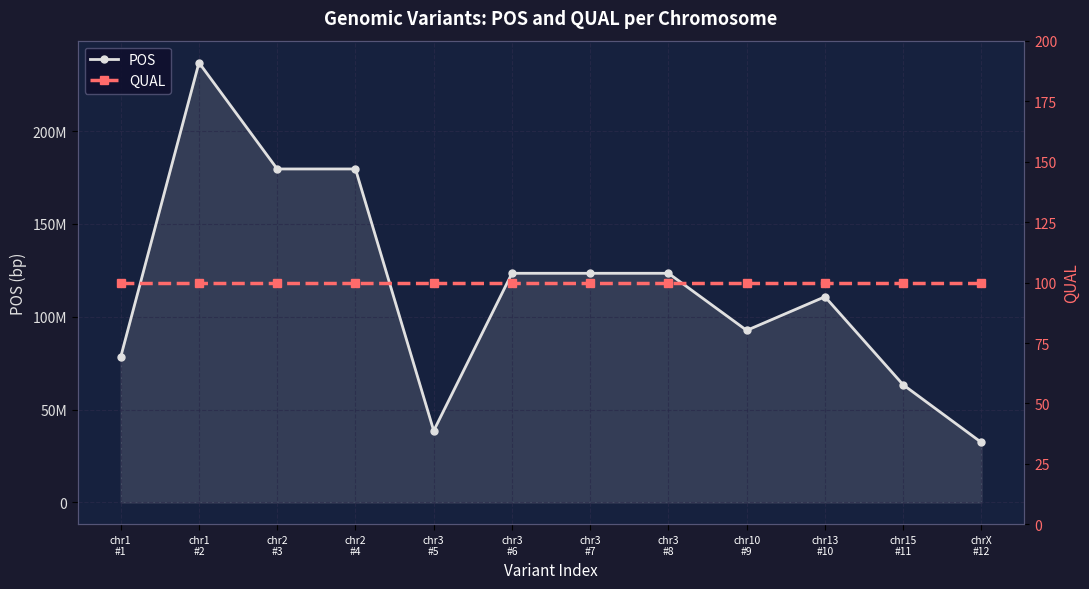

What is the label of the 1st point from the left?

chr1
#1